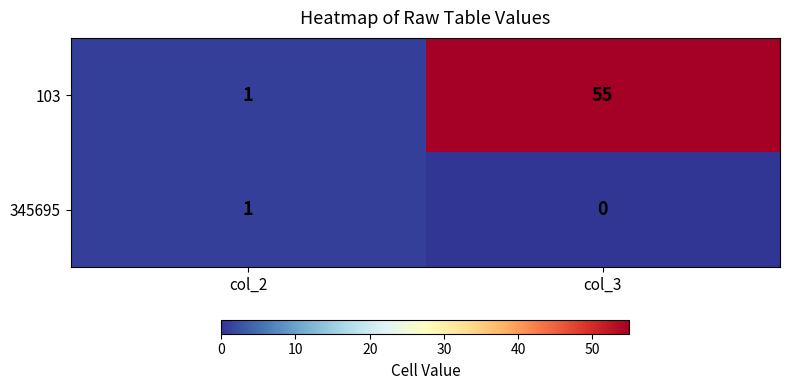

List the series in order of their overall mean, lowest first.

345695, 103